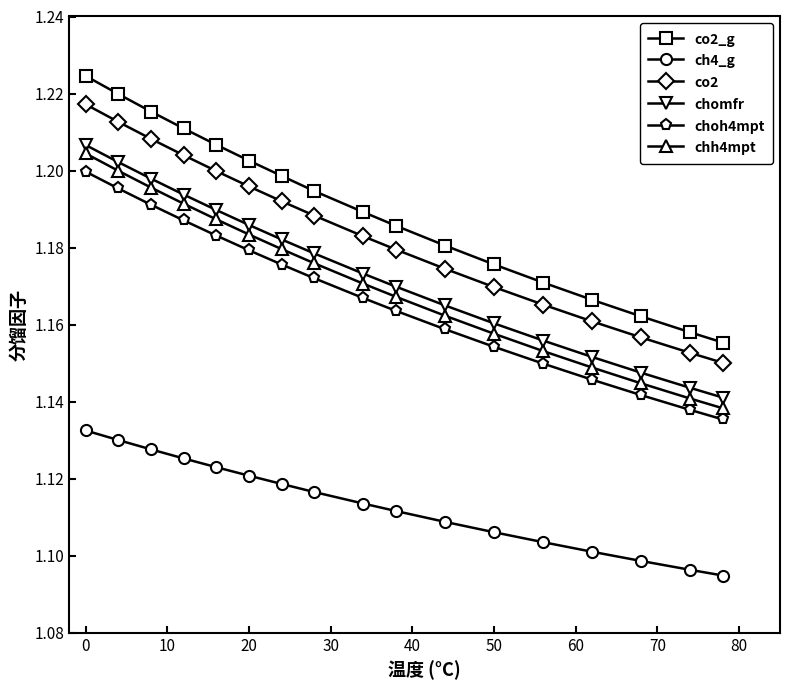

At how many categories does at least one series exceed 1?

17